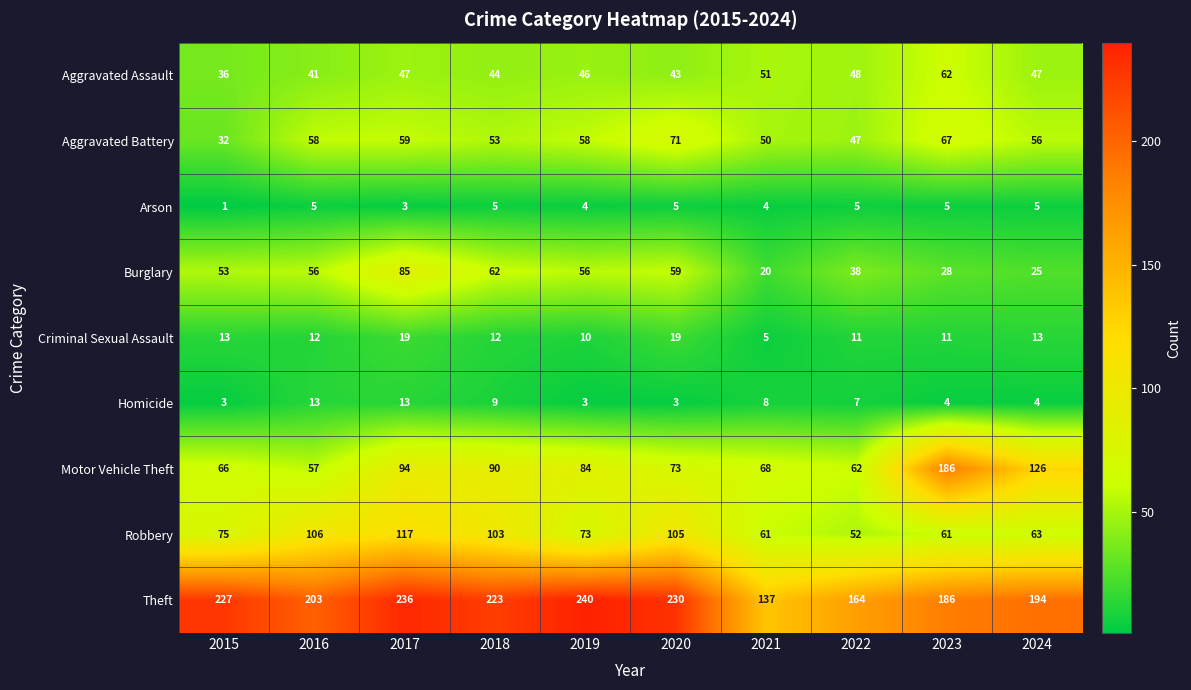

Rank the series by their maximum value, from lowest to highest.

Arson, Homicide, Criminal Sexual Assault, Aggravated Assault, Aggravated Battery, Burglary, Robbery, Motor Vehicle Theft, Theft